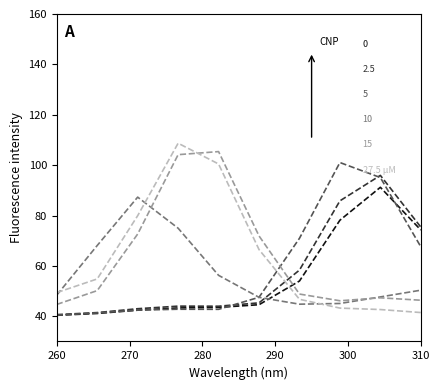

What is the greatest value displayed?

108.7